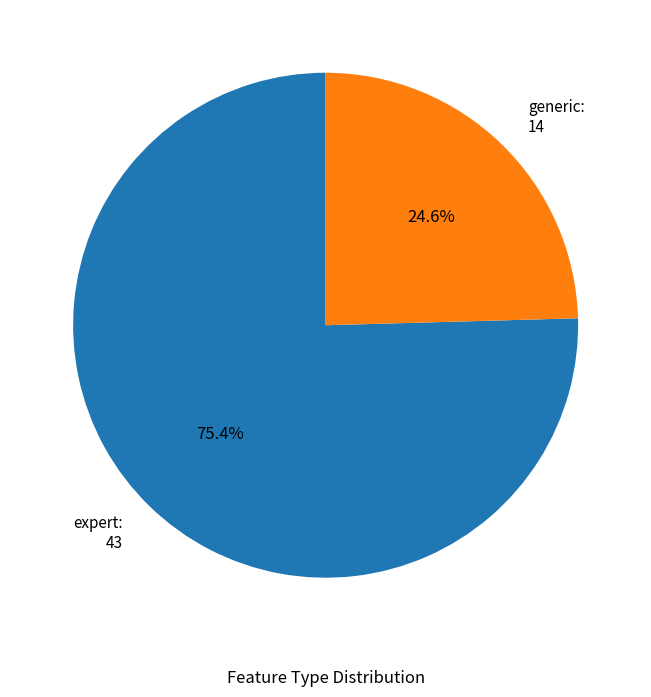

The generic slice represents 16% of the pie. True or false?

False